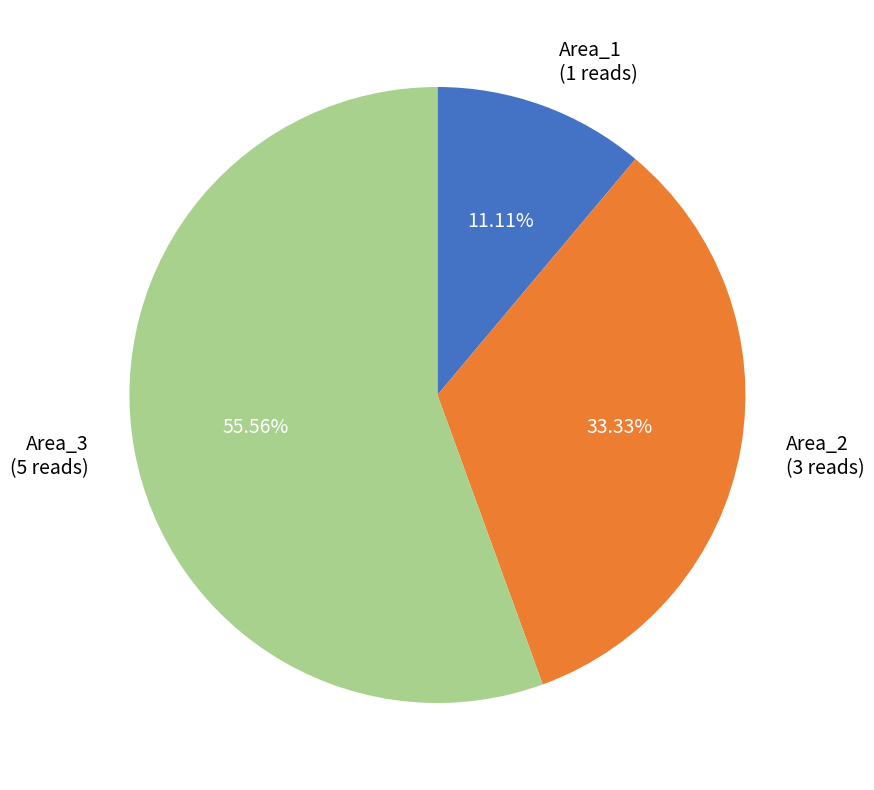

The Area_3 slice represents 44% of the pie. True or false?

False